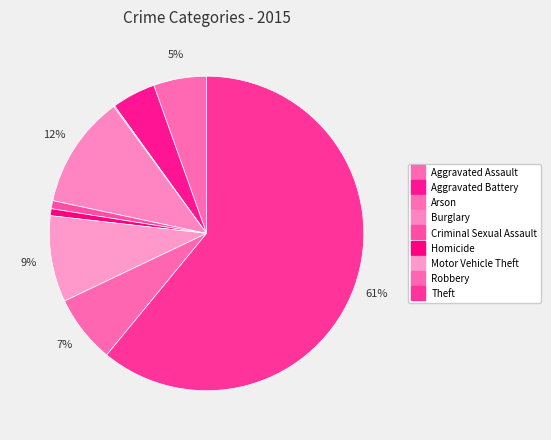

Which has a higher value, Motor Vehicle Theft or Homicide?

Motor Vehicle Theft